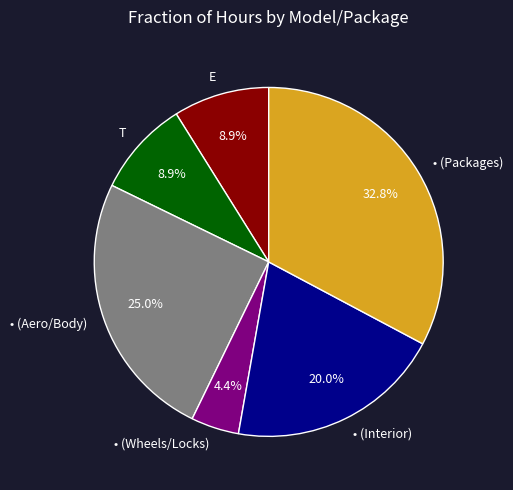

Count the number of slices in the pie.

6